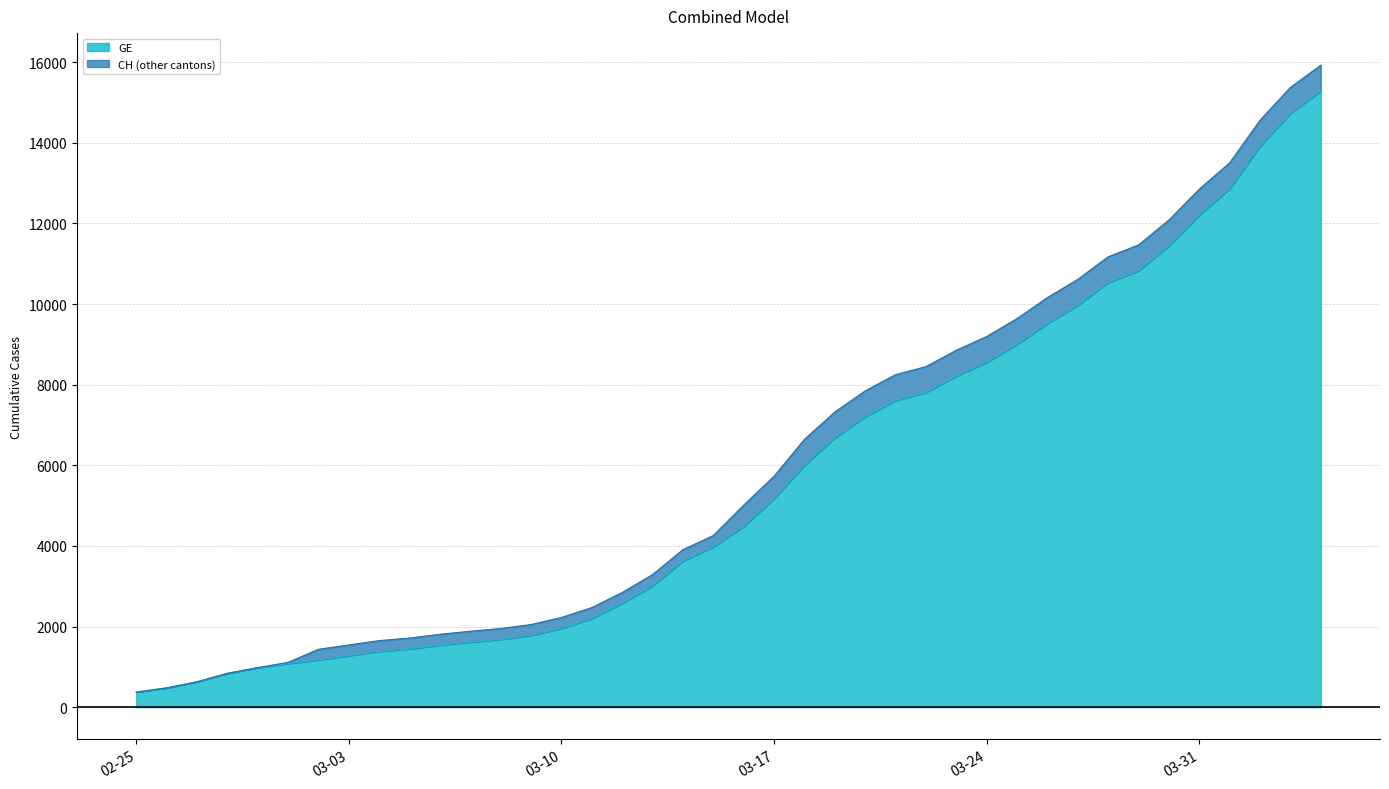

True or false: CH and GE intersect in this chart.

False